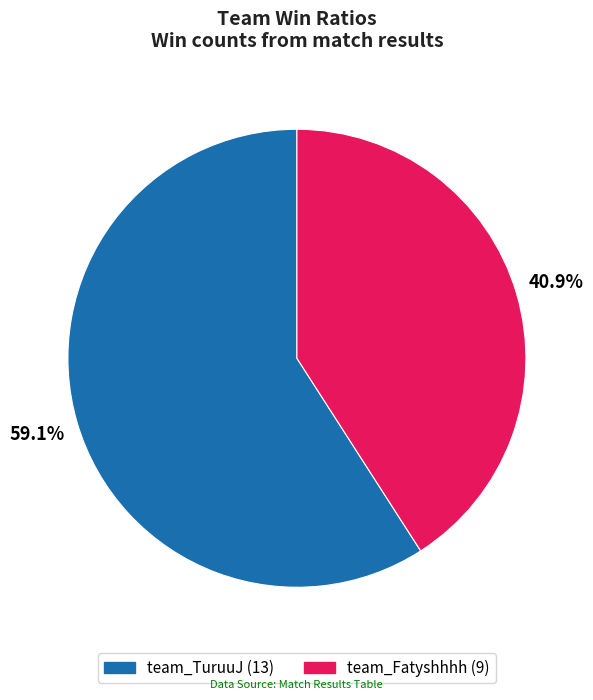

To the nearest percent, what portion does team_TuruuJ represent?

59%